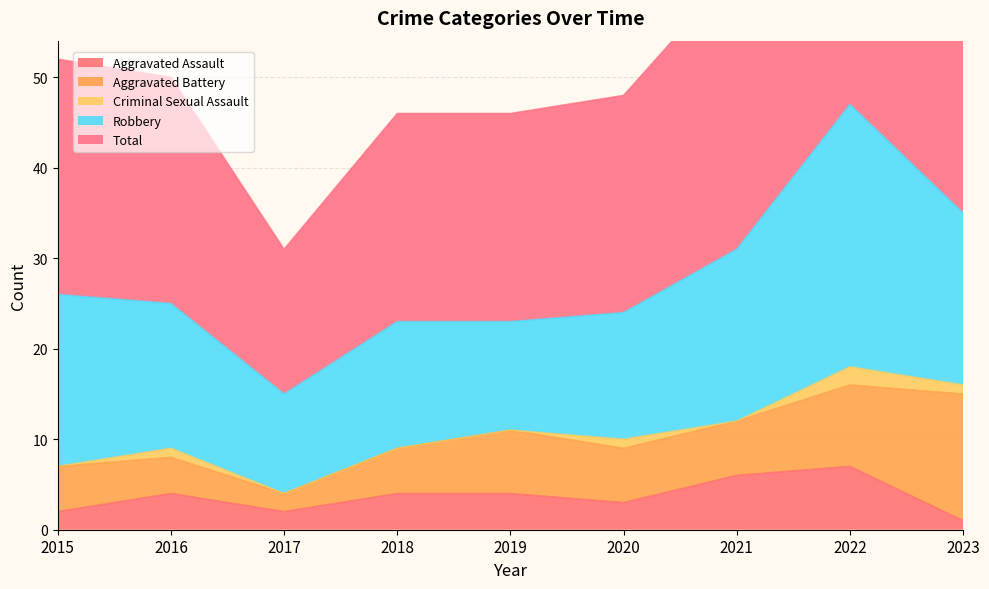

True or false: Criminal Sexual Assault and Robbery cross at least once.

False